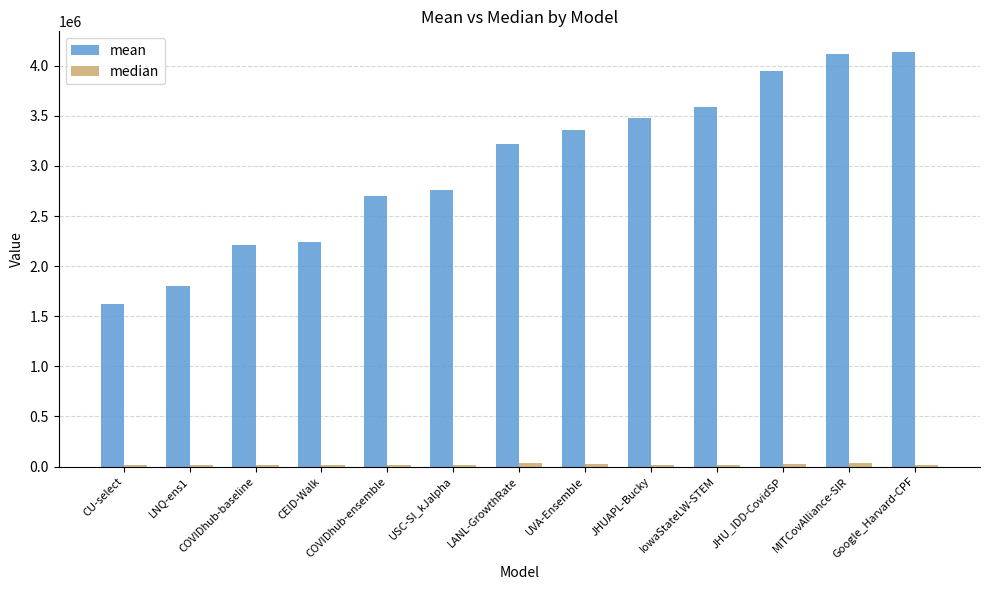

The value of mean at UVA-Ensemble is 2238688.5. True or false?

False